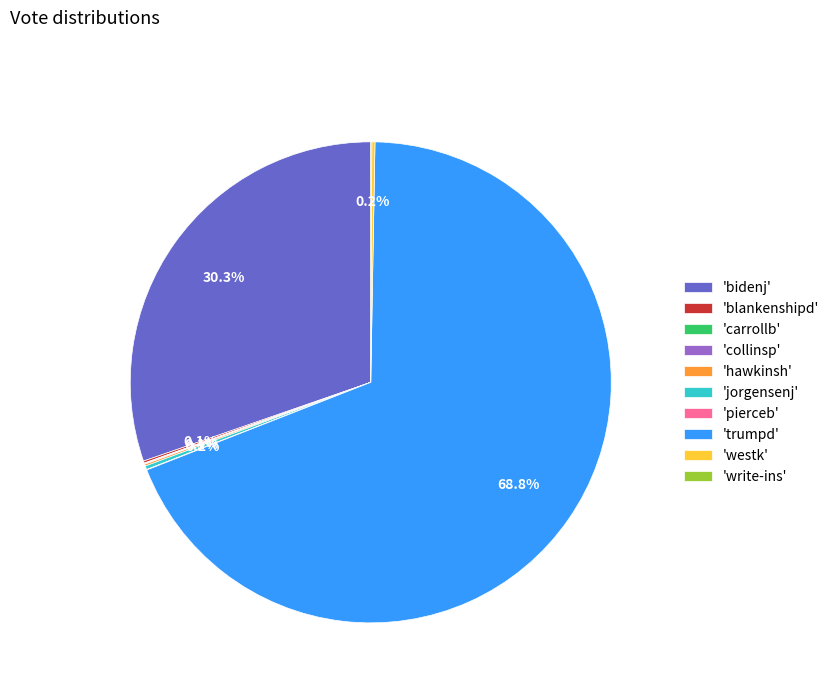

Which category accounts for the majority?

'trumpd'